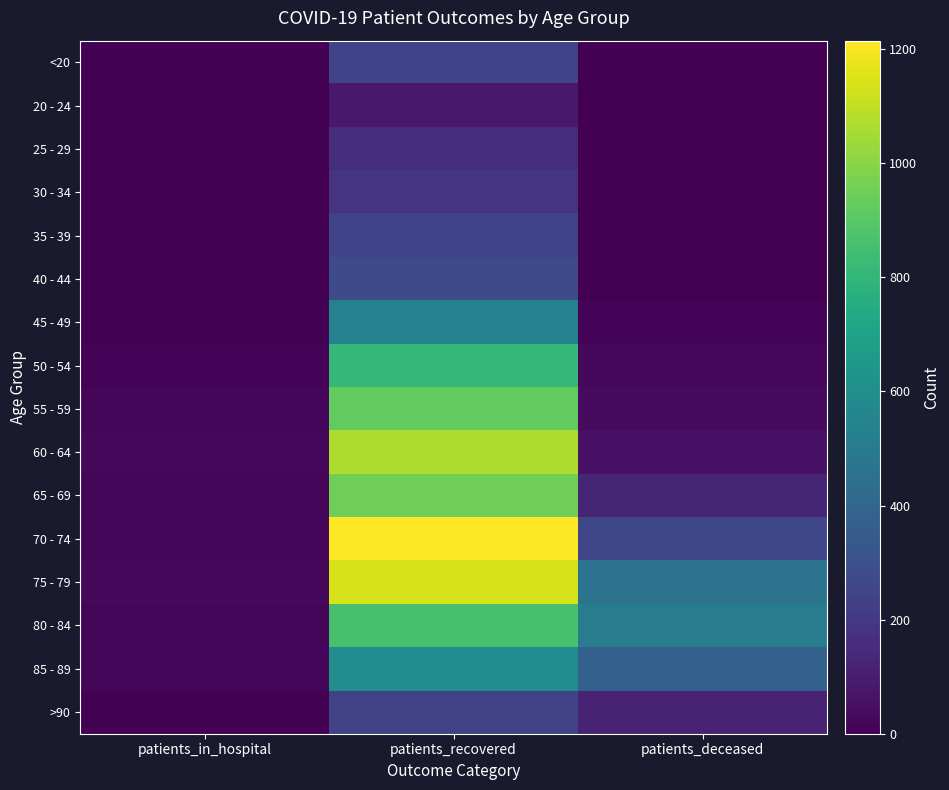

Which series has the widest spread of values?

70 - 74